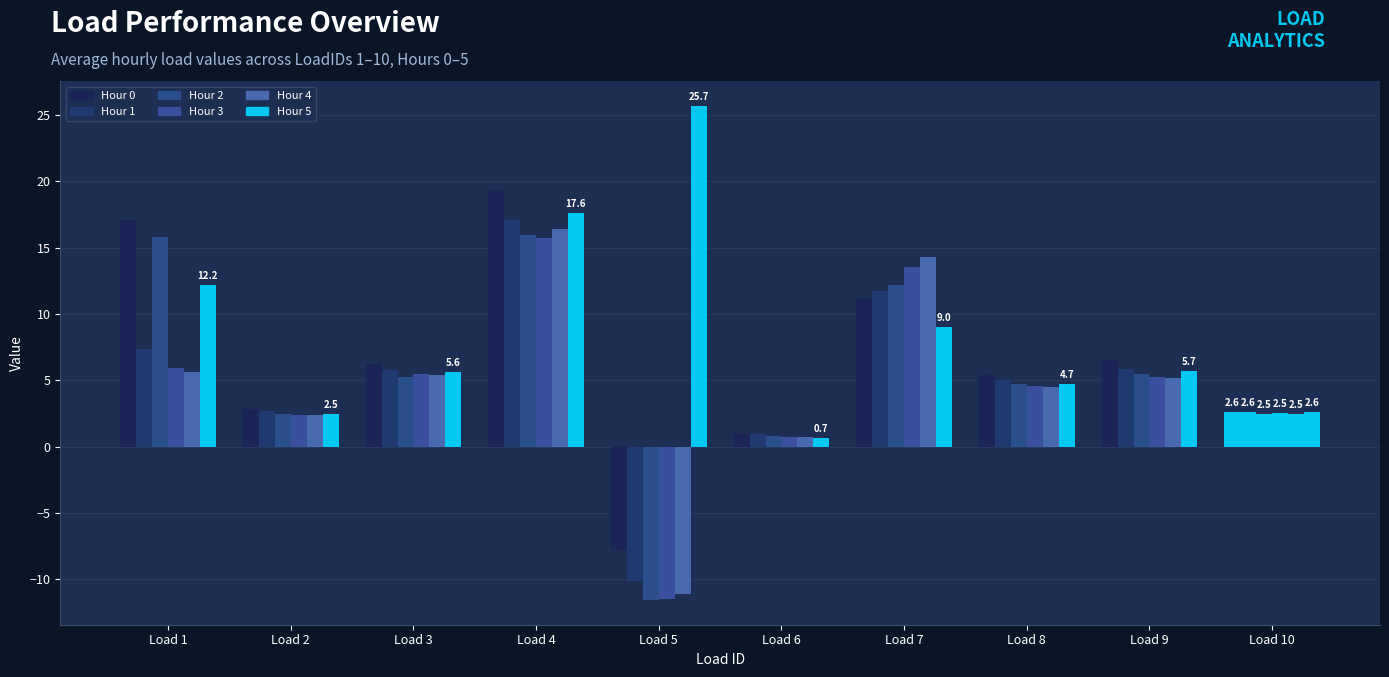

What is the value of the Hour 5 bar at the 9th from the left?

5.7